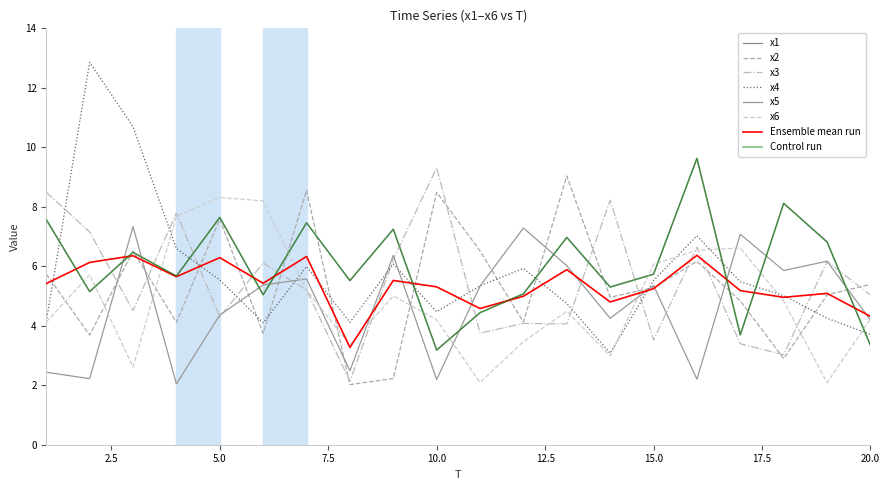

What is the average value of the x4 series?

5.7